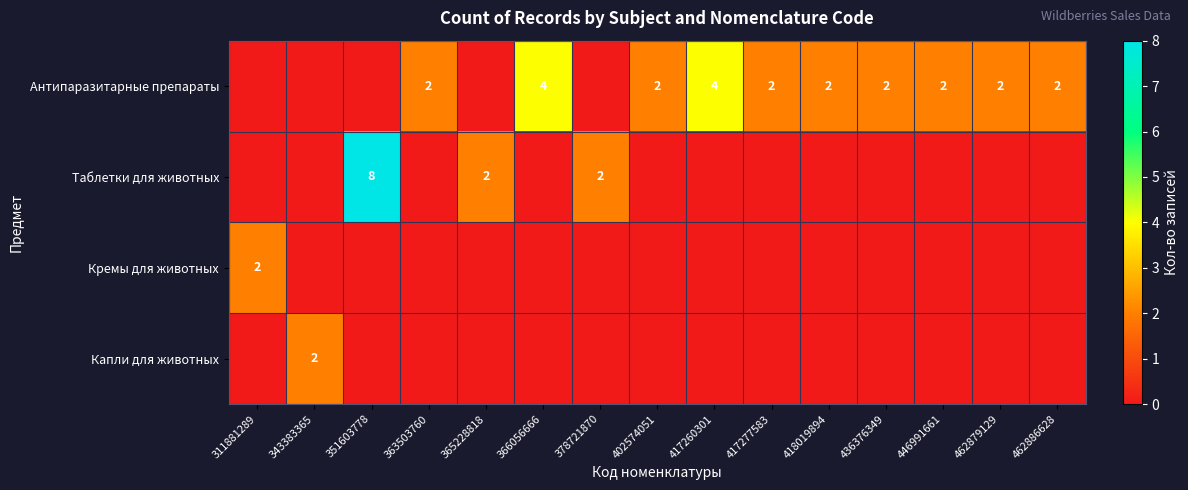

Is it true that Антипаразитарные препараты equals 1 at 363503760?

False